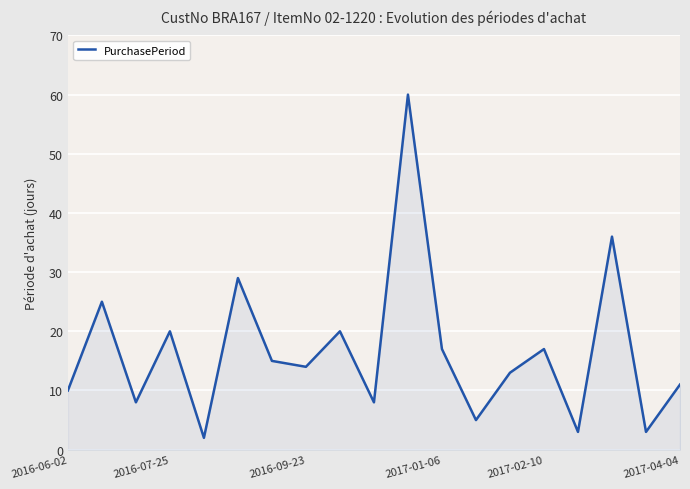

How many interior local valleys (lower than both neighbors) does the data have?

7